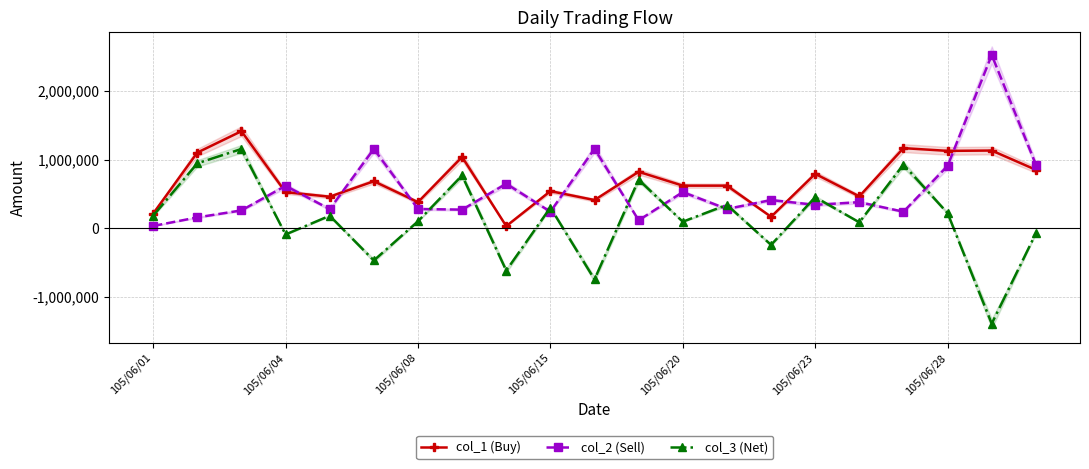

Where is the first local maximum for col_2 (Sell)?

105/06/04